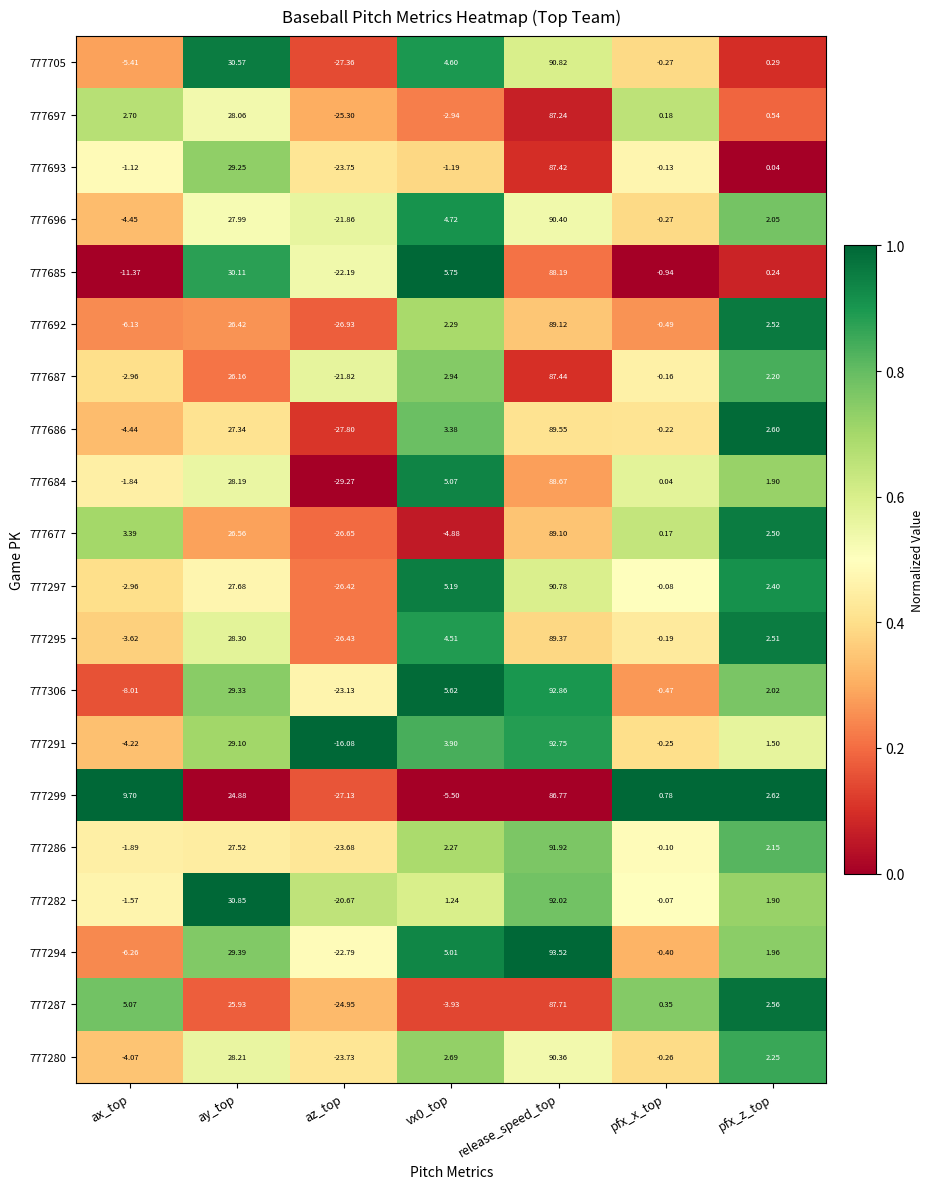

At which category is the sum across all series the highest?

release_speed_top